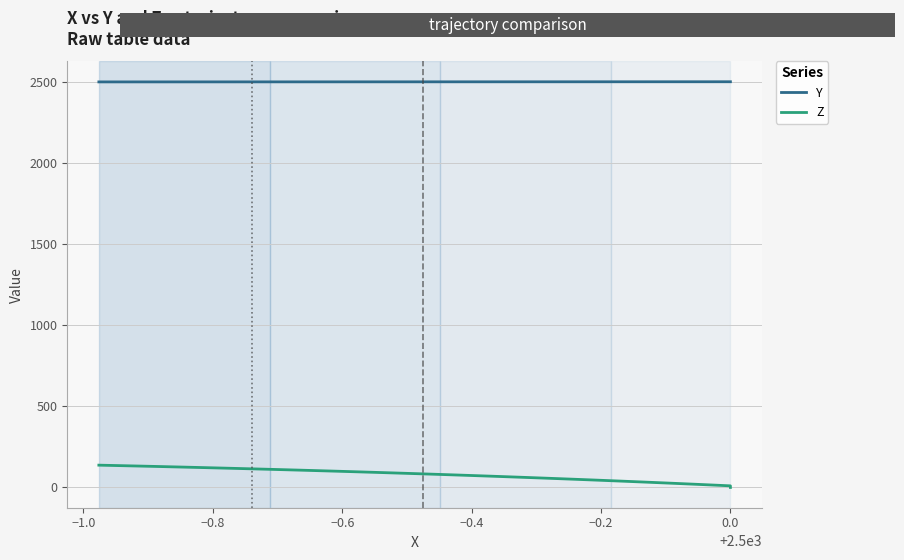

True or false: Z and Y cross at least once.

False